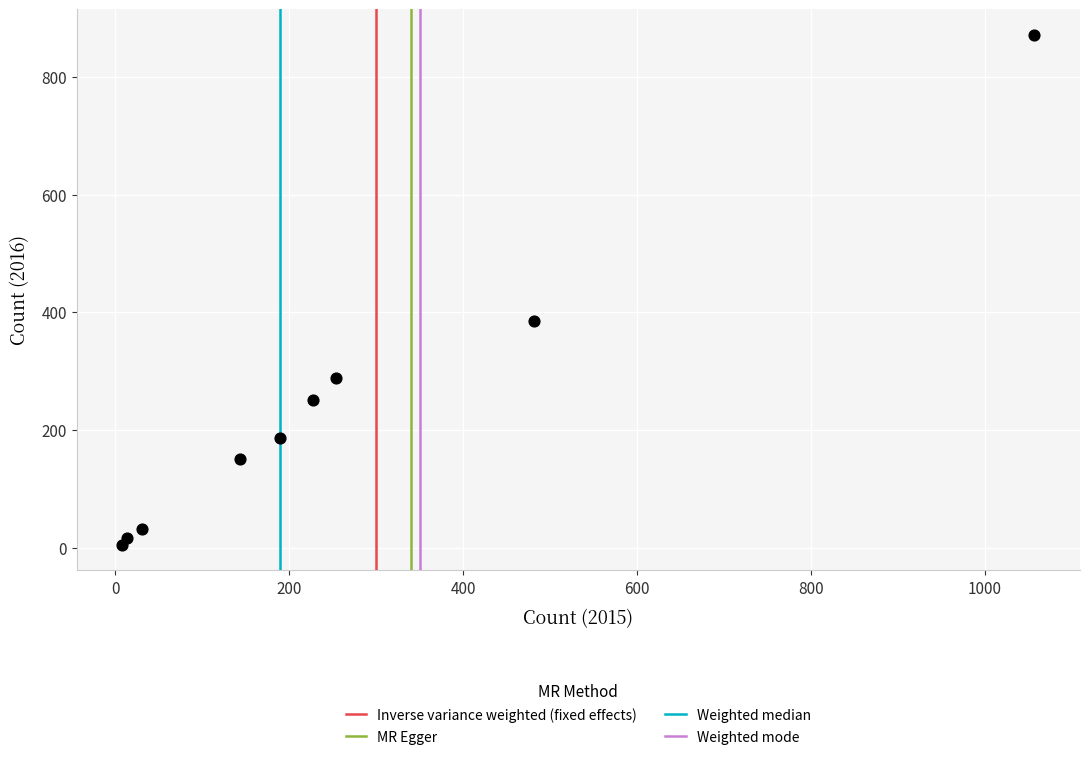

What is the range of X values (max minus min)?

1049